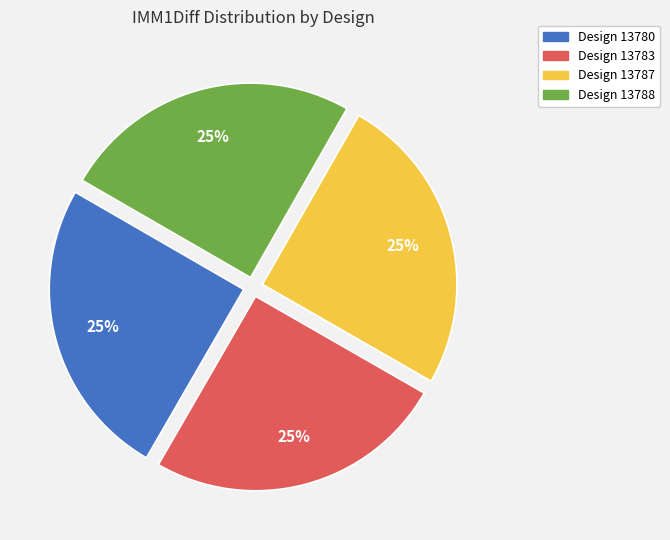

To the nearest percent, what is the average slice percentage?

25%